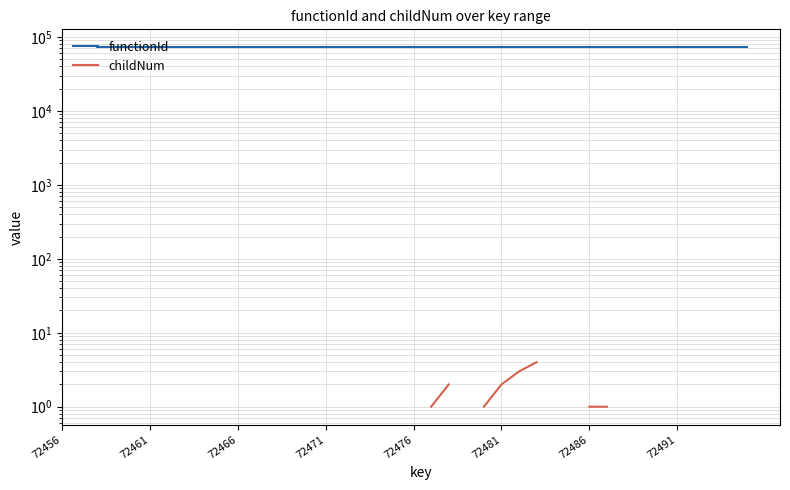

What is the maximum value shown in the chart?

72457.0